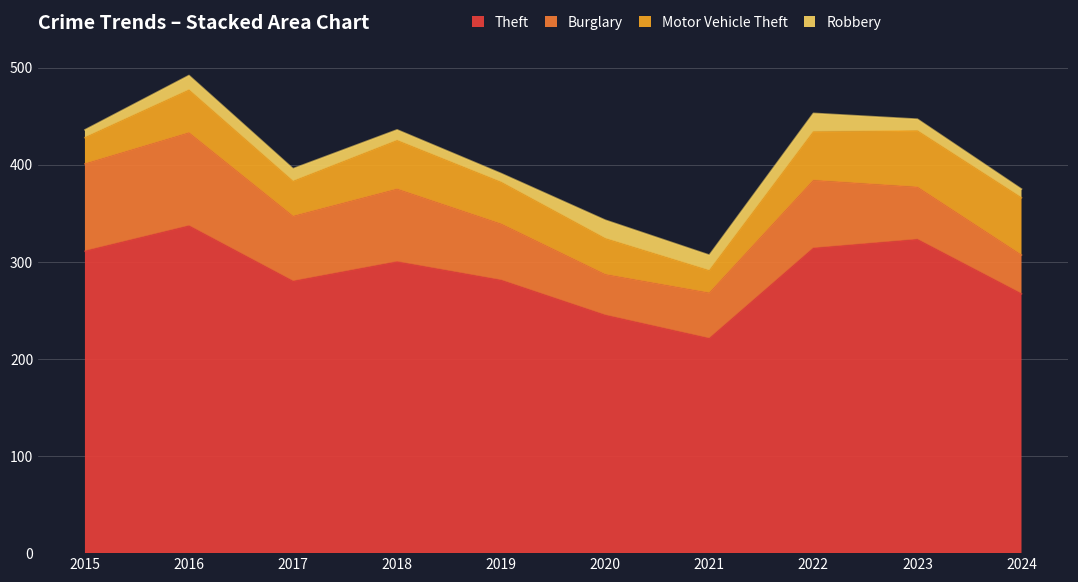

Reading left to right, transcribe all the data shown in this chart.

Theft: 2015=311	2016=337	2017=280	2018=300	2019=281	2020=245	2021=221	2022=314	2023=323	2024=267
Burglary: 2015=90	2016=96	2017=67	2018=75	2019=58	2020=42	2021=47	2022=70	2023=54	2024=40
Motor Vehicle Theft: 2015=27	2016=44	2017=36	2018=50	2019=43	2020=37	2021=23	2022=50	2023=58	2024=59
Robbery: 2015=8	2016=15	2017=13	2018=11	2019=9	2020=19	2021=16	2022=19	2023=12	2024=9